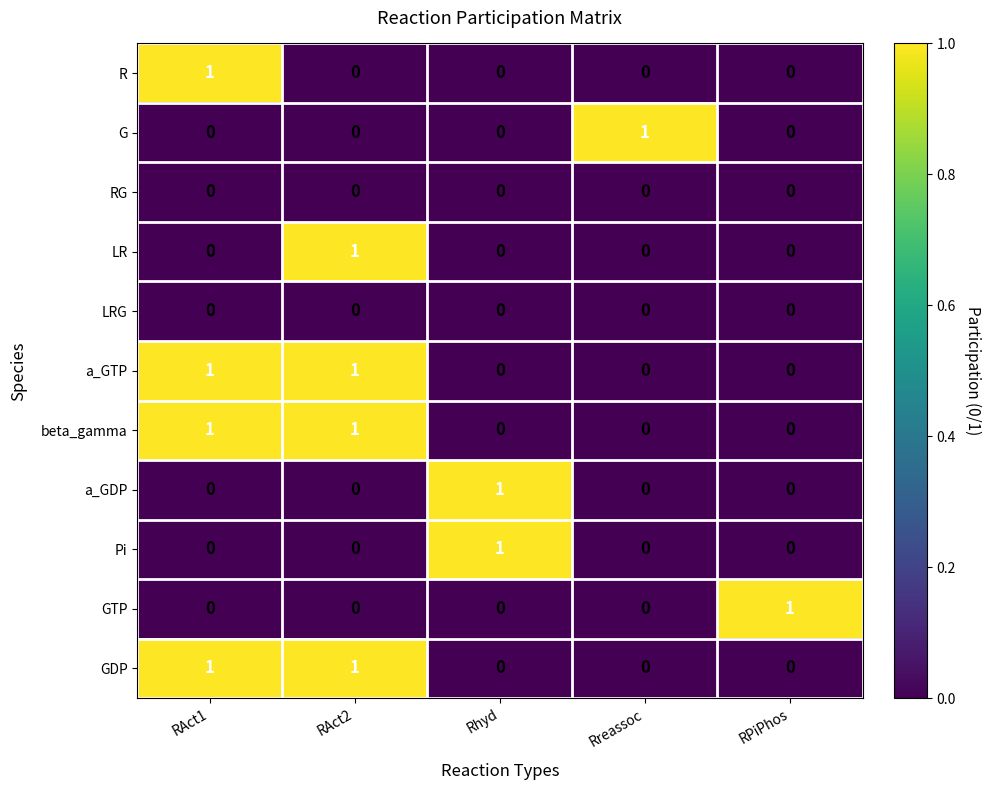

True or false: LR has a value of 0 at Rhyd.

True